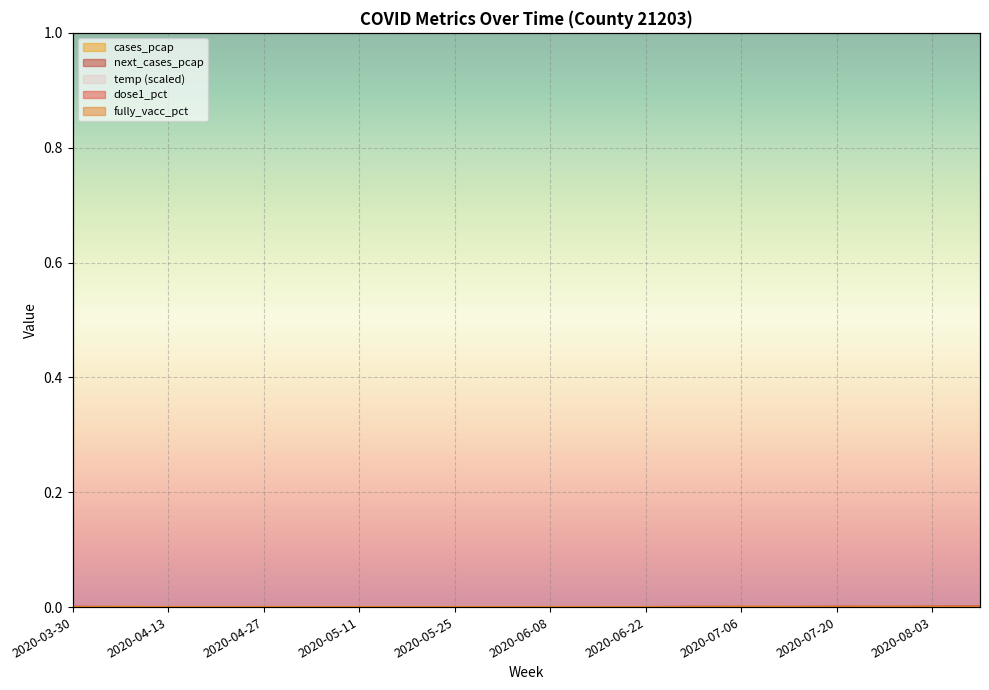

Which series has the largest range (max minus min)?

next_cases_pcap